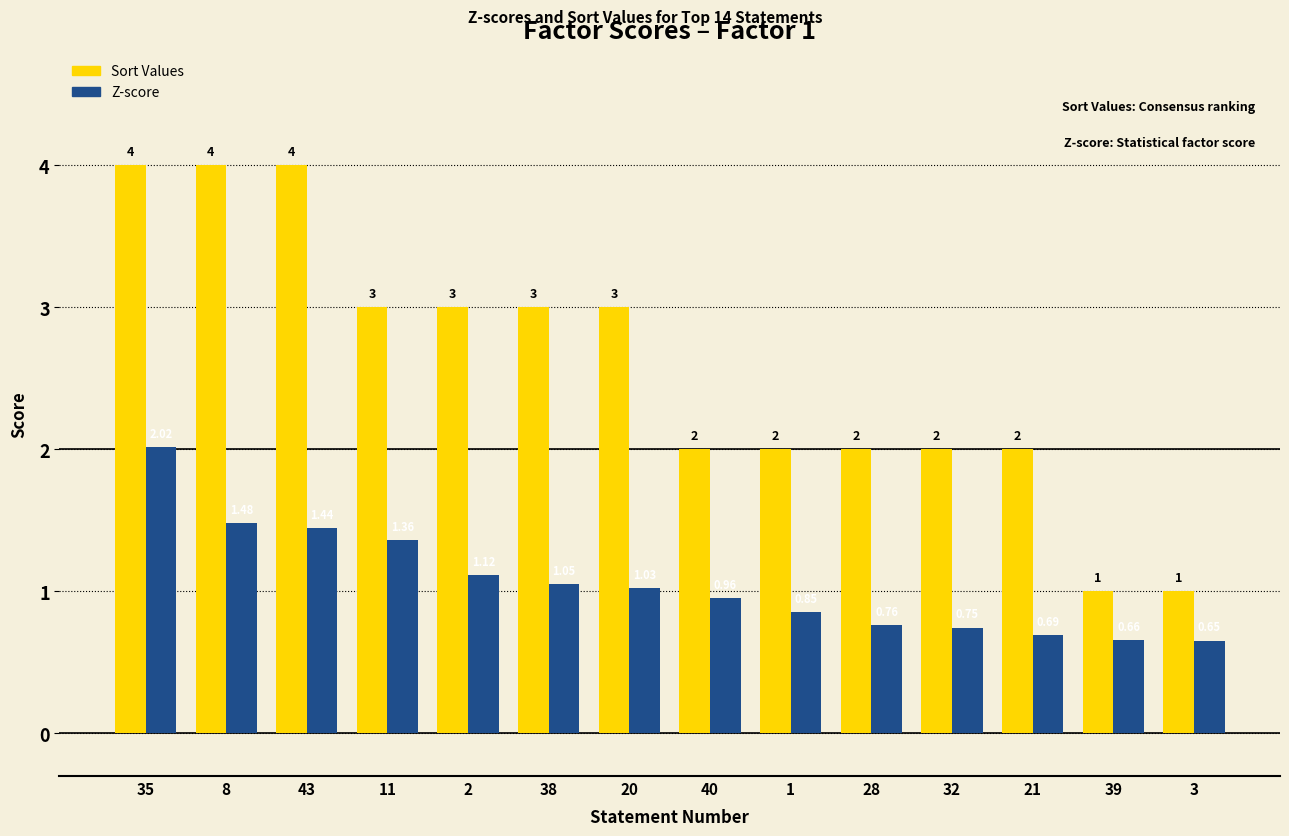

Rank the series at 11 from lowest to highest value.

Z-score, Sort Values